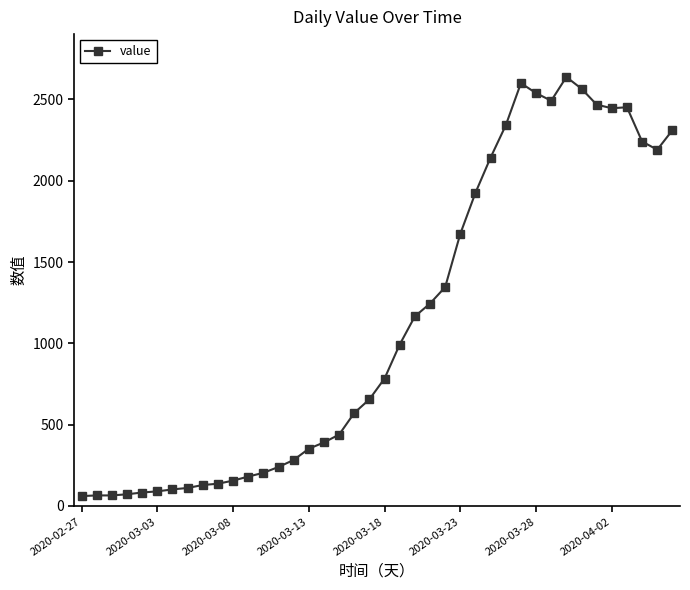

What is the difference between the maximum and second lowest values?

2573